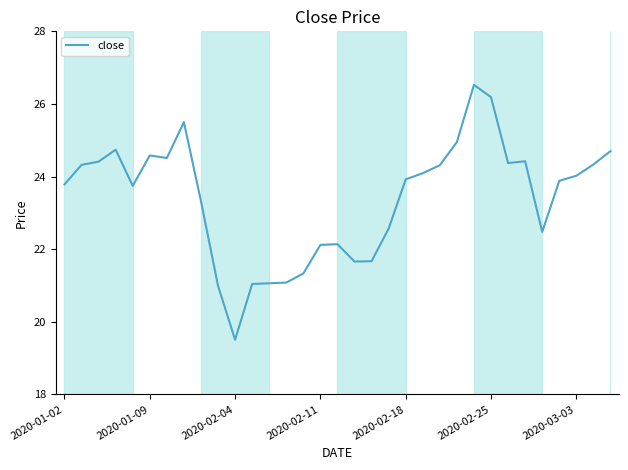

What is the minimum value shown in the chart?

19.5